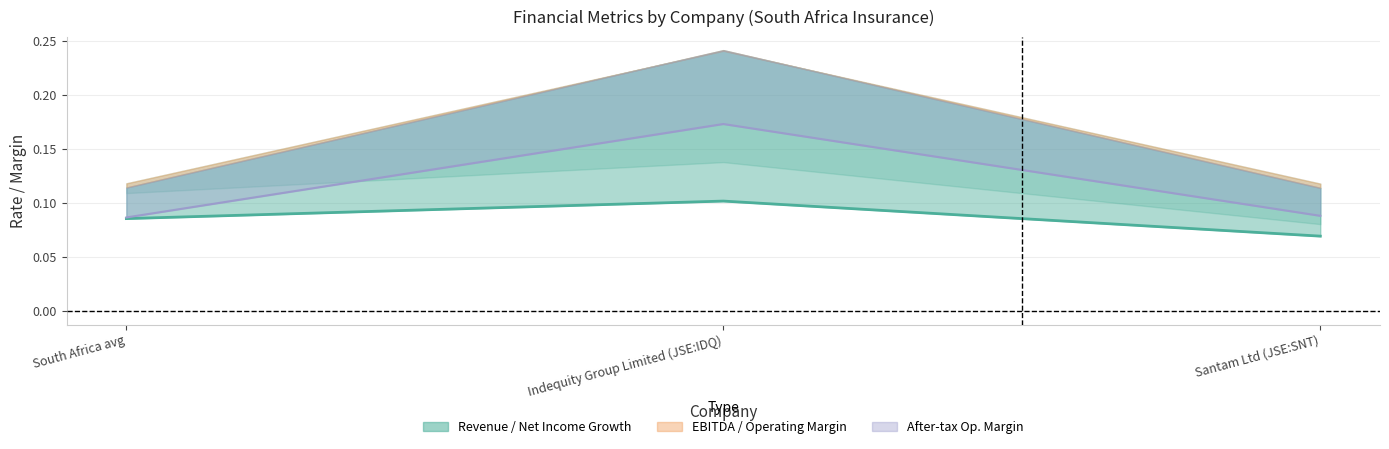

Which label corresponds to the largest value in the chart?

Indequity Group Limited (JSE:IDQ)